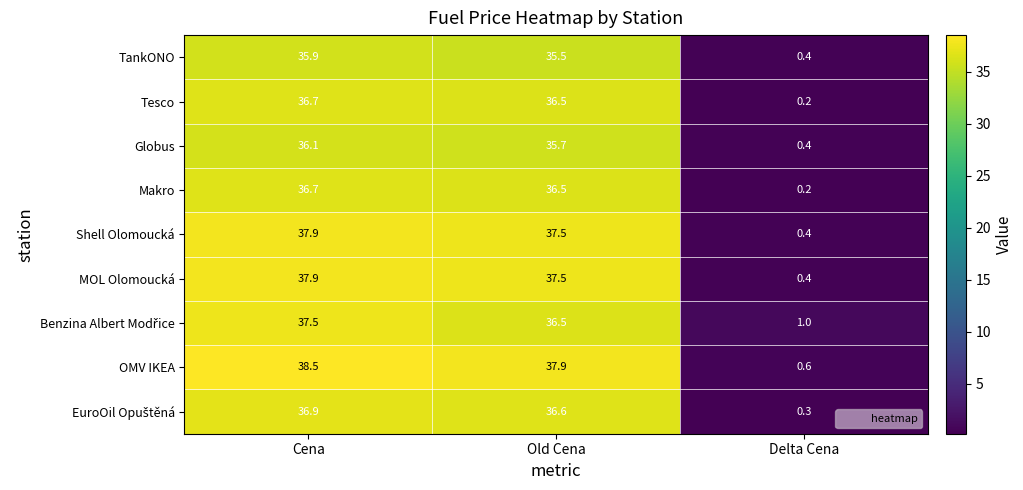

Which series has the largest total across all categories?

OMV IKEA